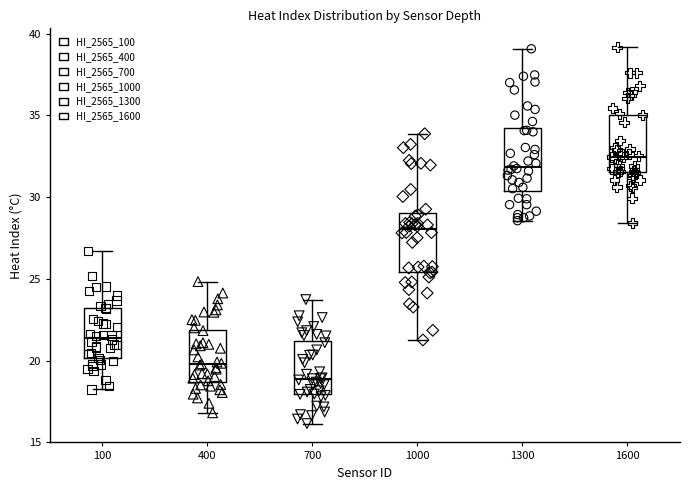

Reading left to right, read every box against the y-axis: the position of its median line, the range the box covers, and the ends of its whiskers. The values are not printed on the chart, so give them approximately, as read against the axis.

100: median 21.5, box 20.0 to 23.0, whiskers 18.0 to 26.5
400: median 20.0, box 18.5 to 22.0, whiskers 17.0 to 25.0
700: median 19.0, box 18.0 to 21.0, whiskers 16.0 to 23.5
1000: median 28.0, box 25.5 to 29.0, whiskers 21.5 to 34.0
1300: median 32.0, box 30.5 to 34.0, whiskers 28.5 to 39.0
1600: median 32.5, box 31.5 to 35.0, whiskers 28.5 to 39.0